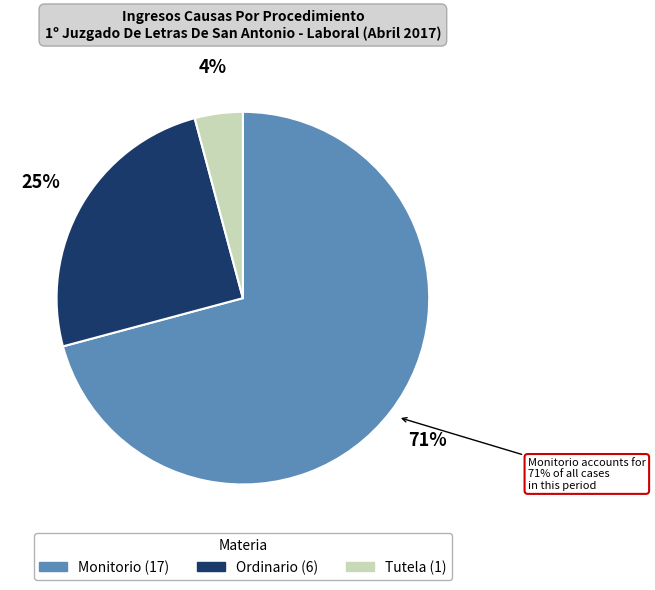

Which category has the biggest portion of the pie?

Monitorio